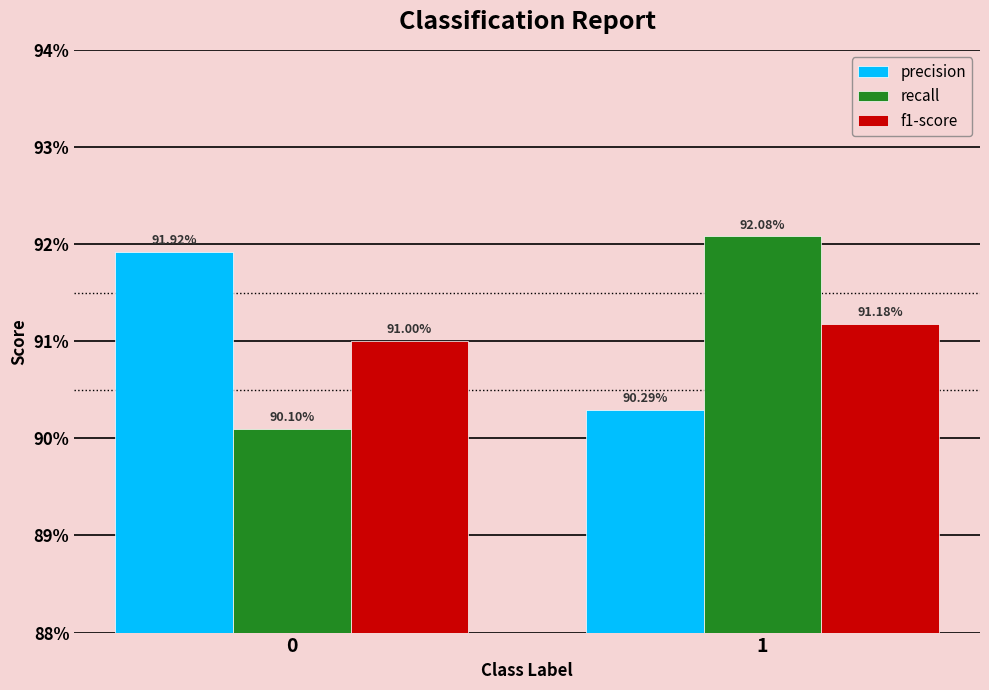

Reading right to left, transcribe all the data shown in this chart.

precision: 1=0.9	0=0.9
recall: 1=0.9	0=0.9
f1-score: 1=0.9	0=0.9